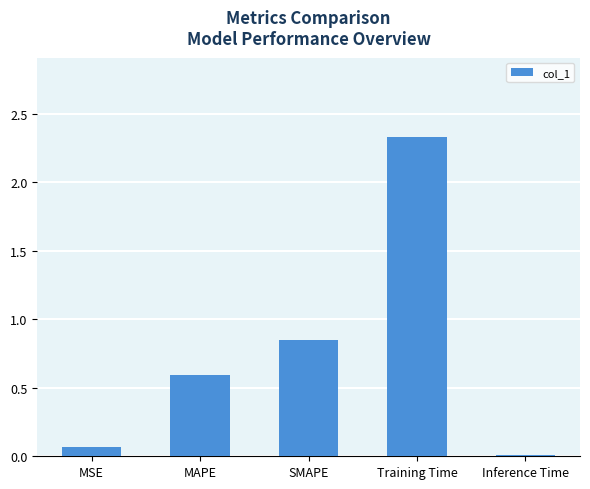

What is the label of the 2nd bar from the right?

Training Time